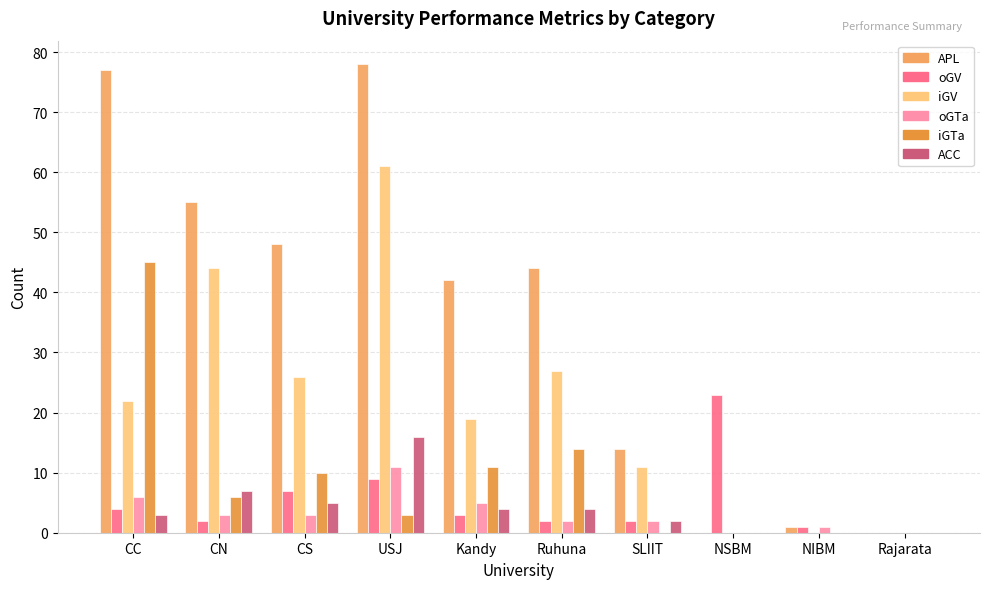

What is the greatest value displayed?

78